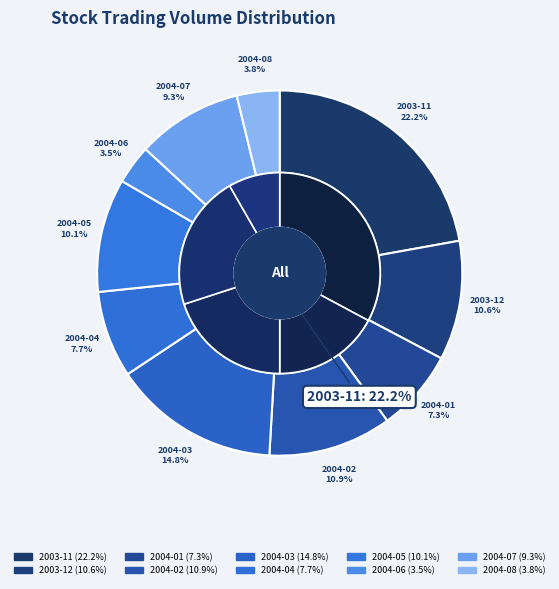

How many slices are in this pie chart?

10